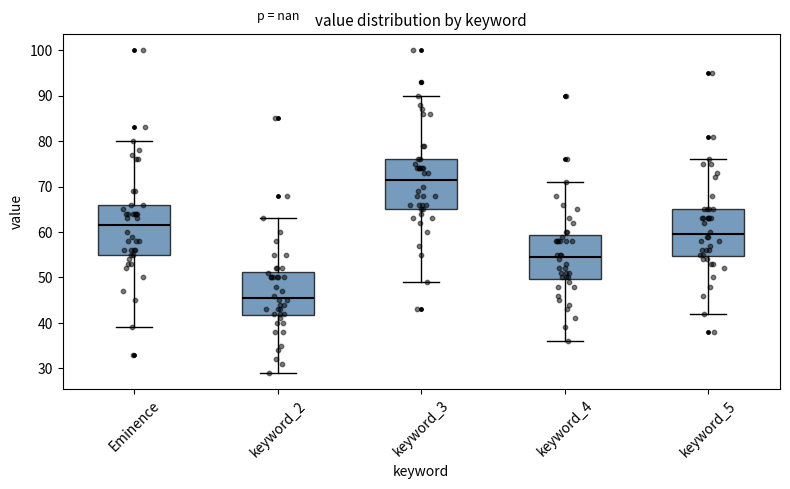

Reading left to right, read every box against the y-axis: the position of its median line, the range the box covers, and the ends of its whiskers. The values are not printed on the chart, so give them approximately, as read against the axis.

Eminence: median 62, box 55 to 66, whiskers 39 to 80
keyword_2: median 46, box 42 to 51, whiskers 29 to 63
keyword_3: median 72, box 65 to 76, whiskers 49 to 90
keyword_4: median 55, box 50 to 59, whiskers 36 to 71
keyword_5: median 60, box 55 to 65, whiskers 42 to 76